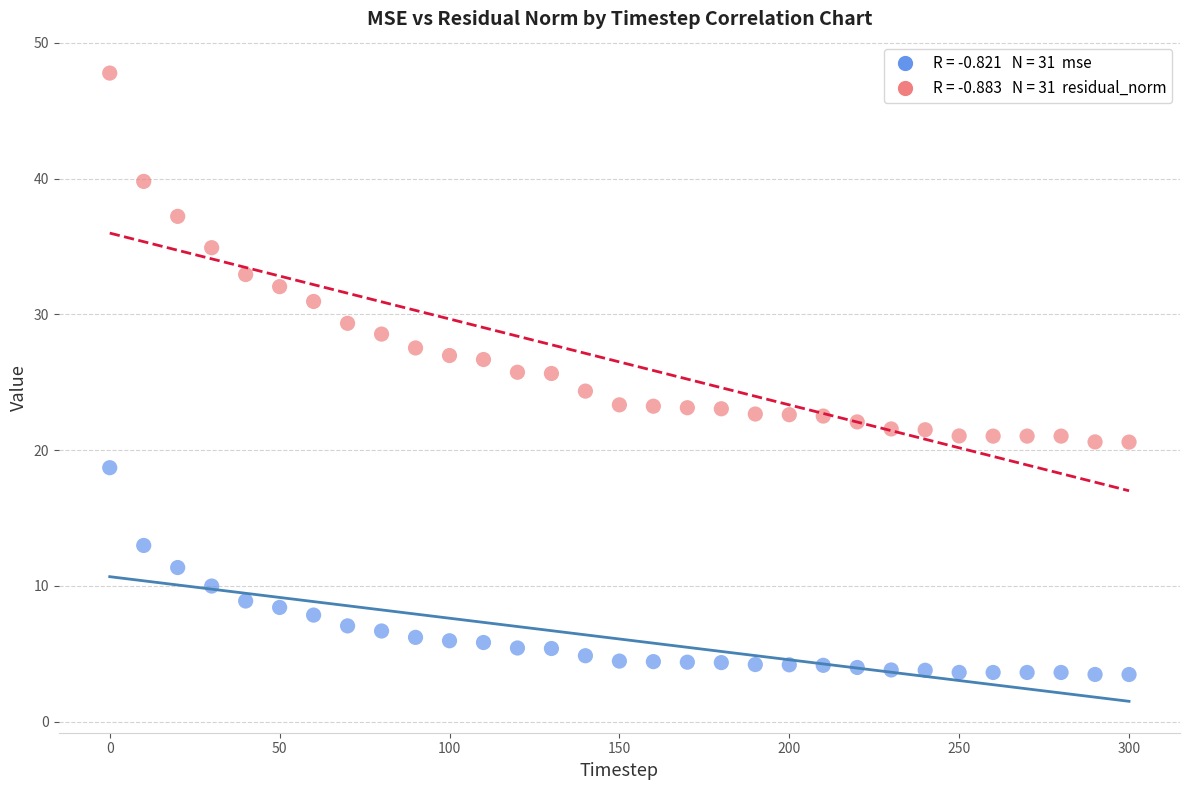

Across all data points, what is the range of X values (max minus min)?

300.0